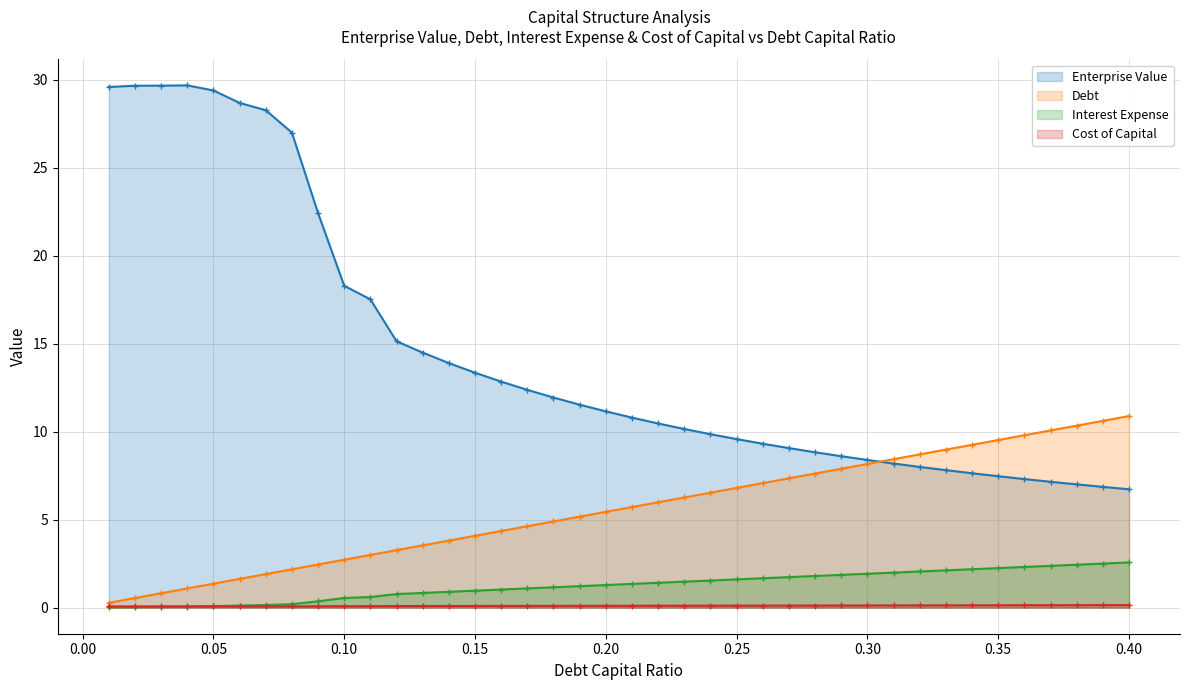

What is the greatest value displayed?

29.7